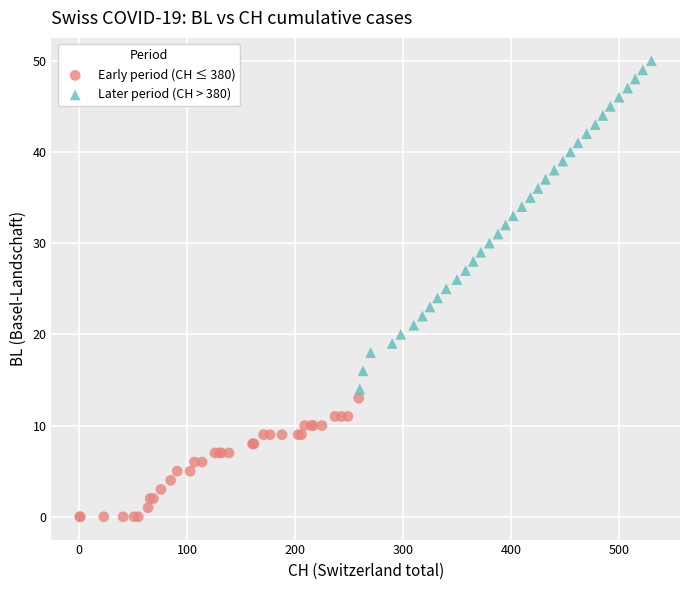

Which series reaches the maximum Y coordinate?

Later period (CH > 380)